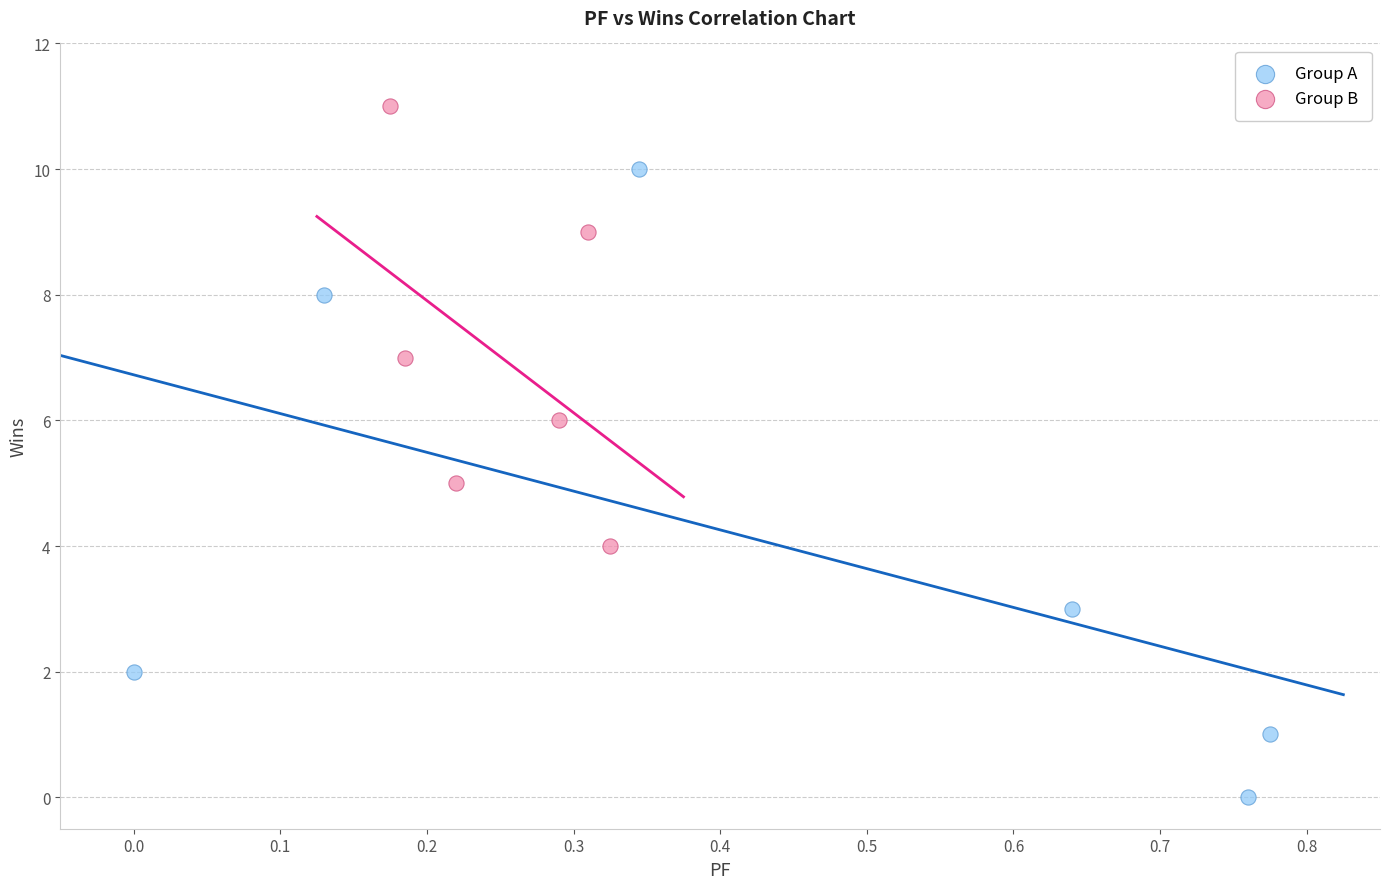

What are all the series names shown in the legend?

Group A, Group B